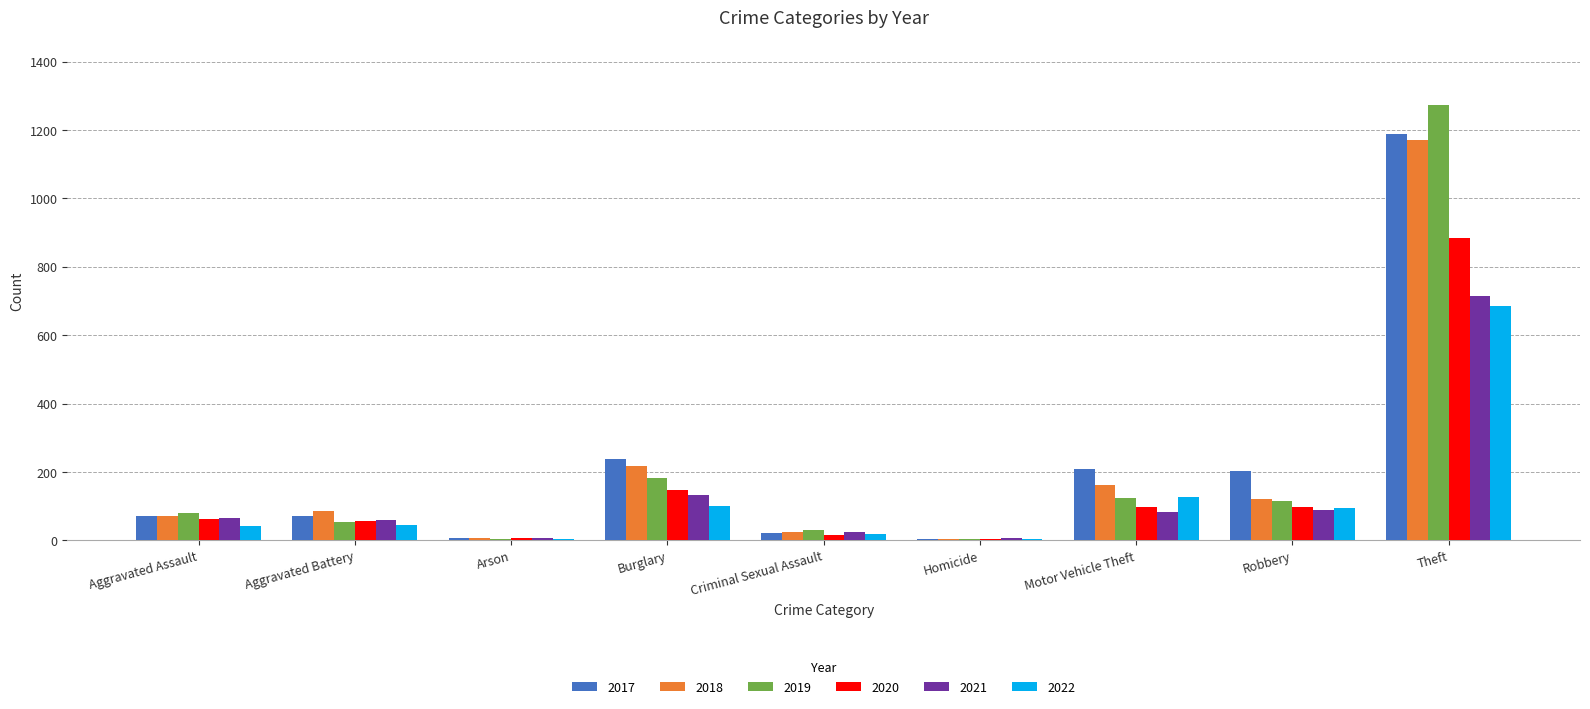

True or false: 2018 has a value of 54 at Motor Vehicle Theft.

False